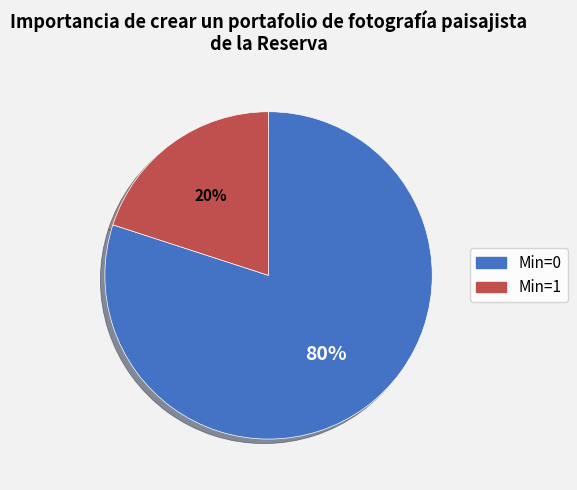

How many slices are in this pie chart?

2